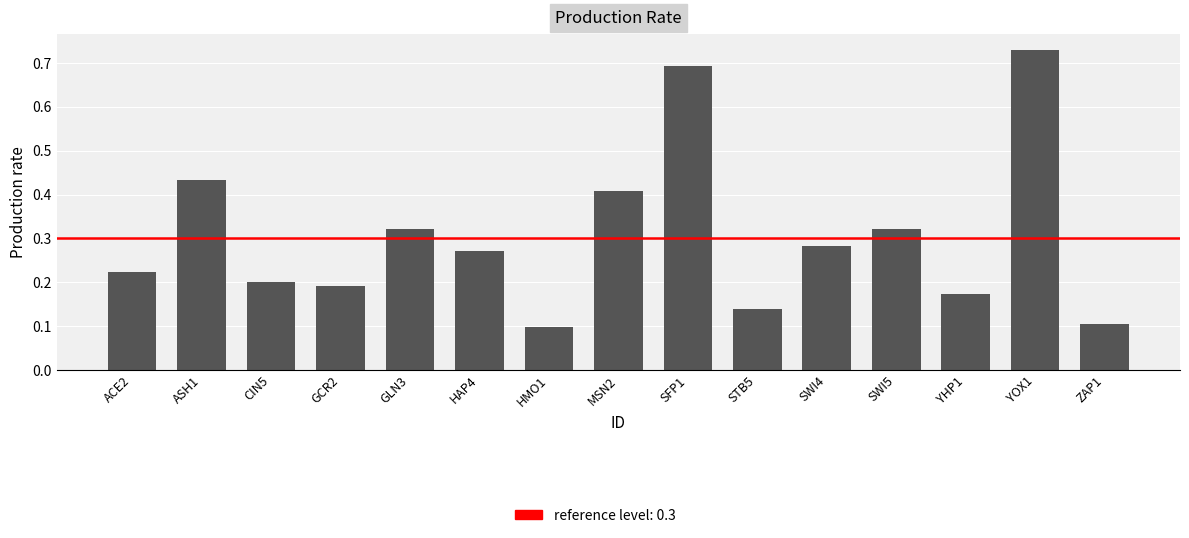

Does the chart contain stacked bars?

No